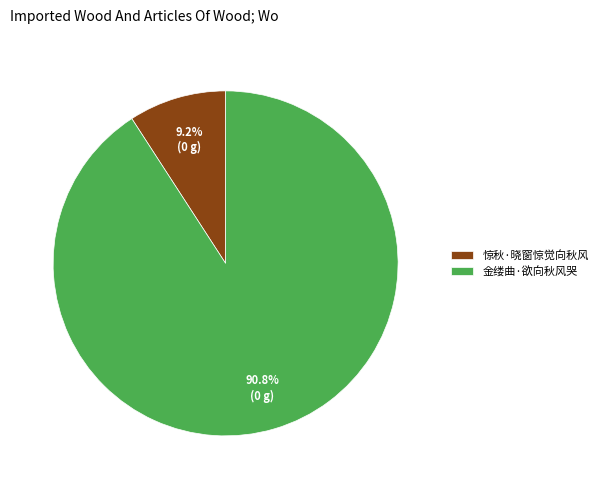

Is there any slice that represents more than half of the pie?

Yes